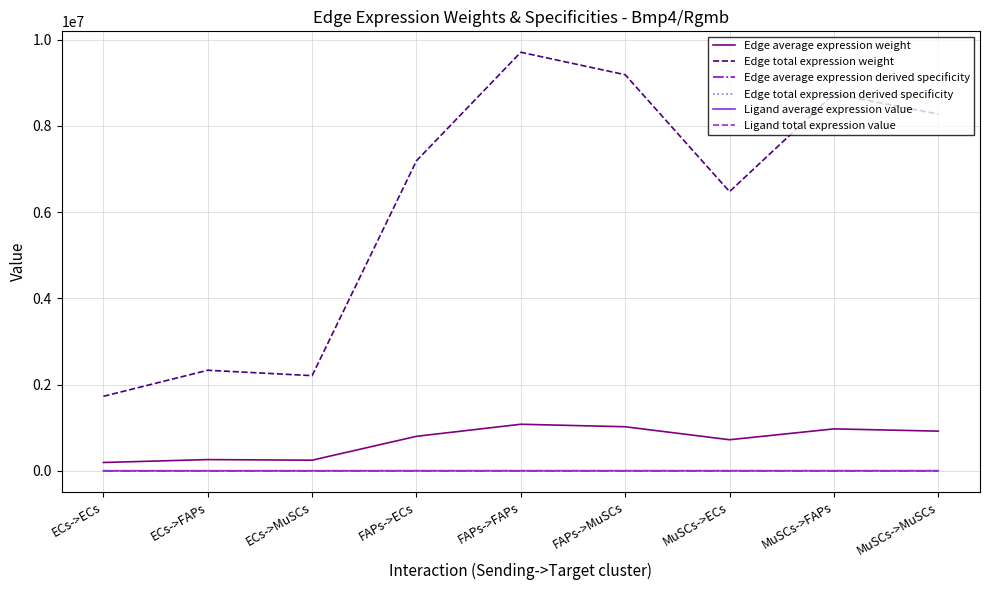

Reading left to right, list all the values displayed in this chart.

Edge average expression weight: 191855.7	259016.5	245103.3	798900.7	1078563.4	1020627.8	719392.5	971222.6	919052.8
Edge total expression weight: 1726701.0	2331148.9	2205929.9	7190106.5	9707070.7	9185649.8	6474532.6	8741003.5	8271475.4
Edge average expression derived specificity: 0.0	0.0	0.0	0.1	0.2	0.2	0.1	0.2	0.1
Edge total expression derived specificity: 0.0	0.0	0.0	0.1	0.2	0.2	0.1	0.2	0.1
Ligand average expression value: 136.5	136.5	136.5	568.3	568.3	568.3	511.8	511.8	511.8
Ligand total expression value: 409.5	409.5	409.5	1705.0	1705.0	1705.0	1535.3	1535.3	1535.3